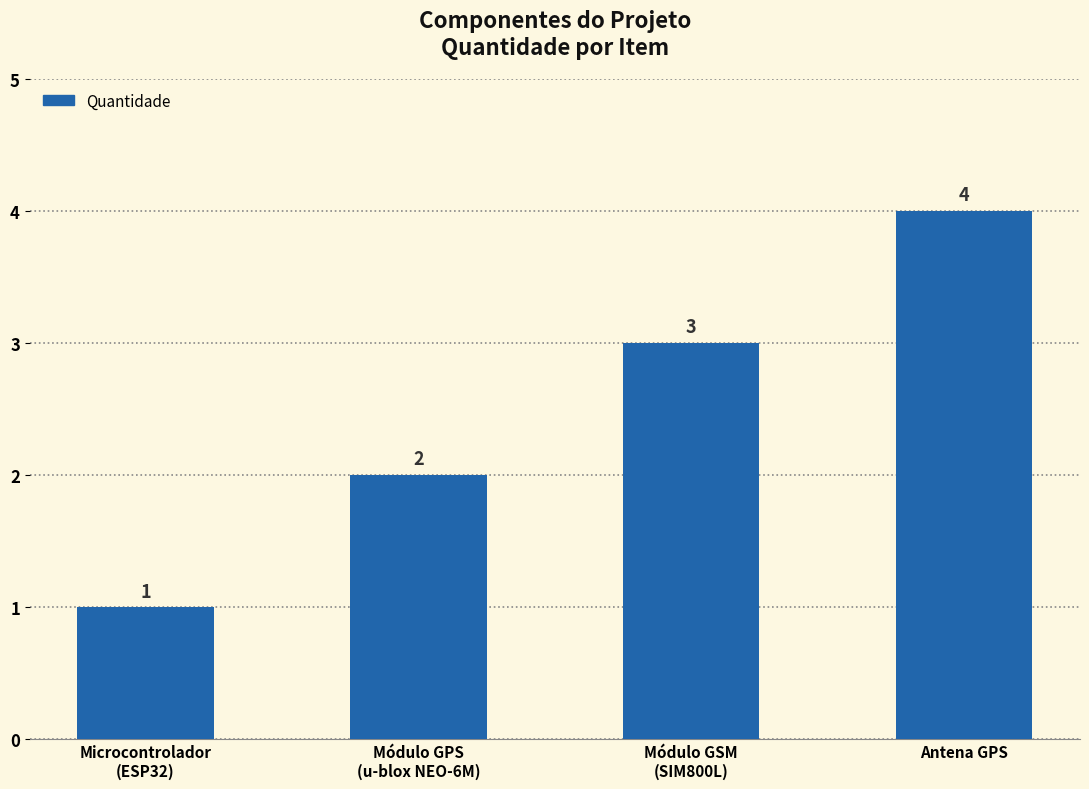

Is it true that the value at Antena GPS is 4?

True